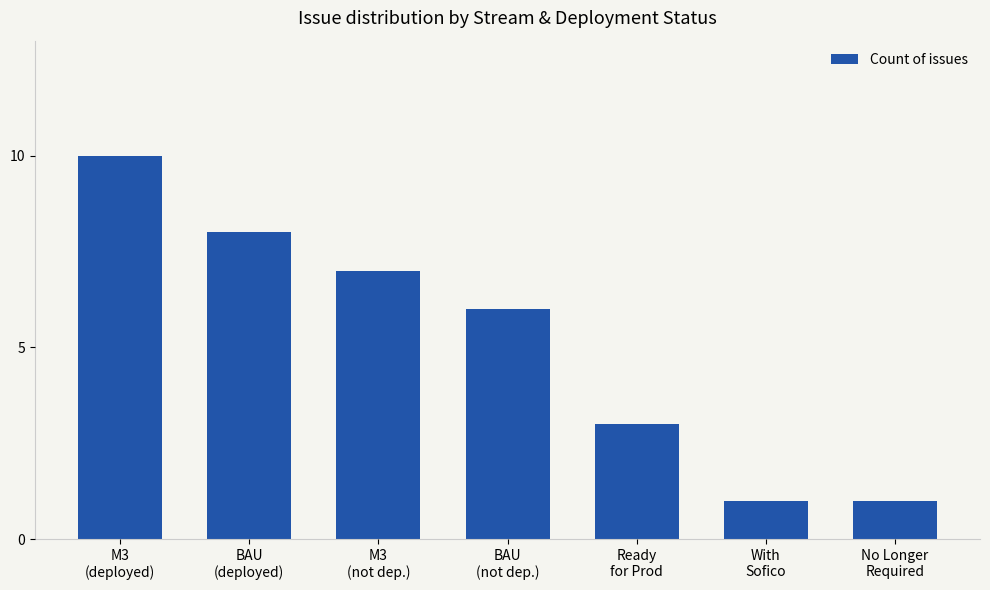

Is it true that the value at With
Sofico is 1?

True